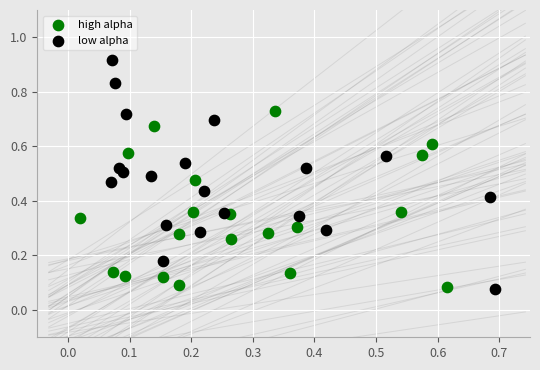

Which series contains the highest Y value?

low alpha